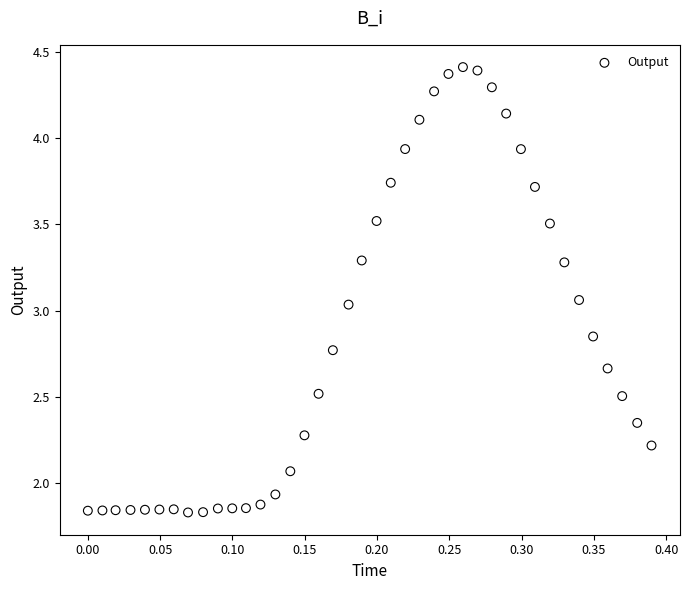

What is the range of Y values (max minus min)?

2.6